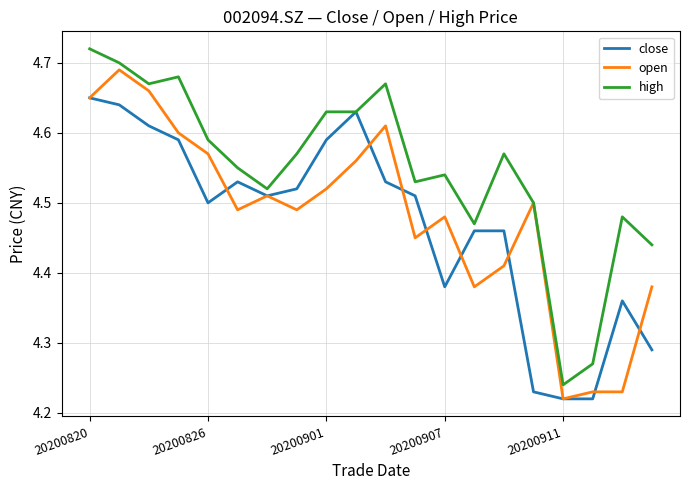

Which series has the largest total across all categories?

high